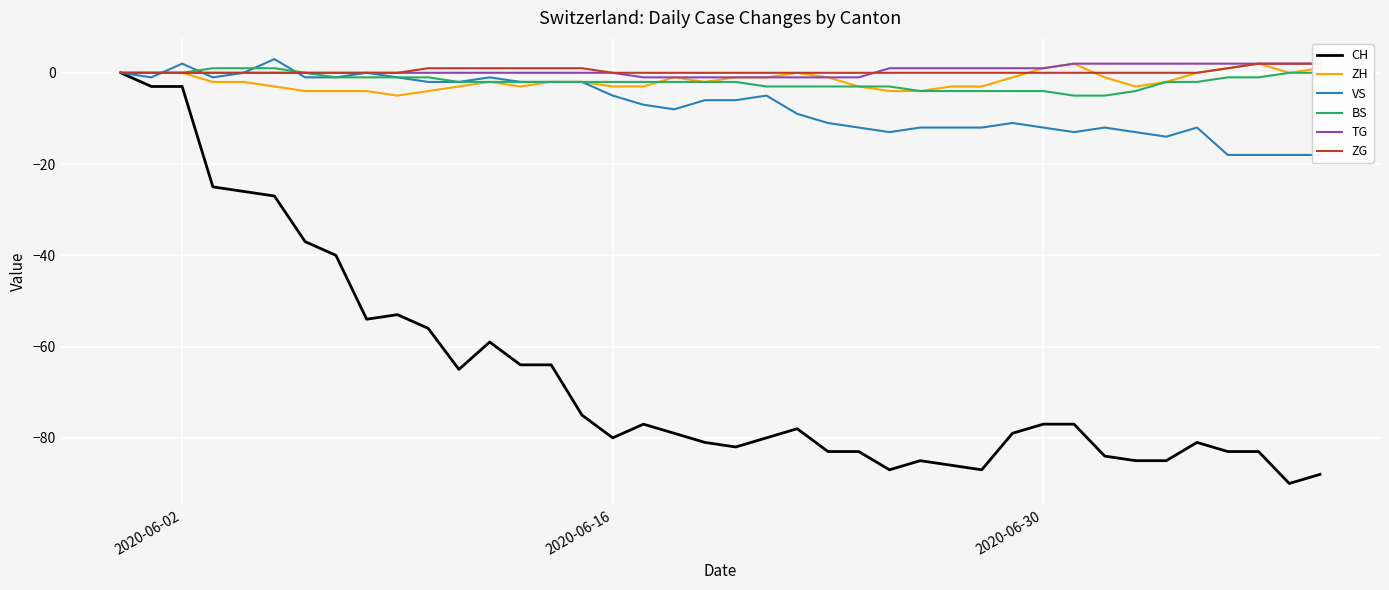

What is the minimum value shown in the chart?

-90